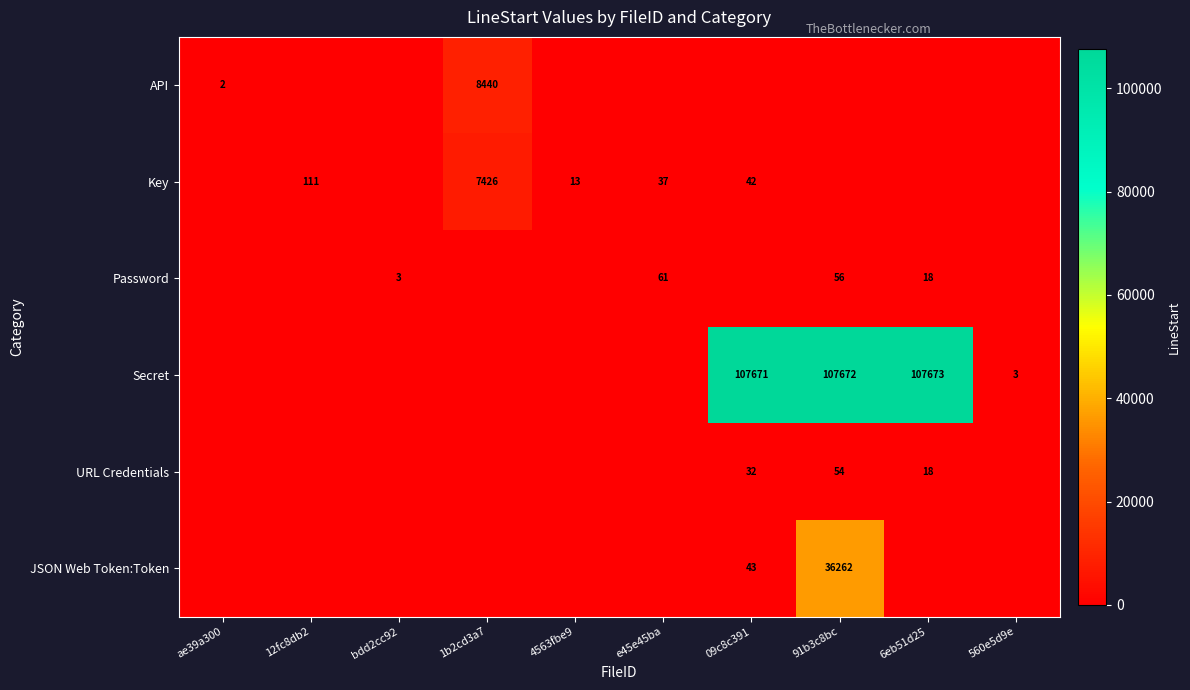

Is it true that JSON Web Token:Token equals 22637 at 91b3c8bc?

False